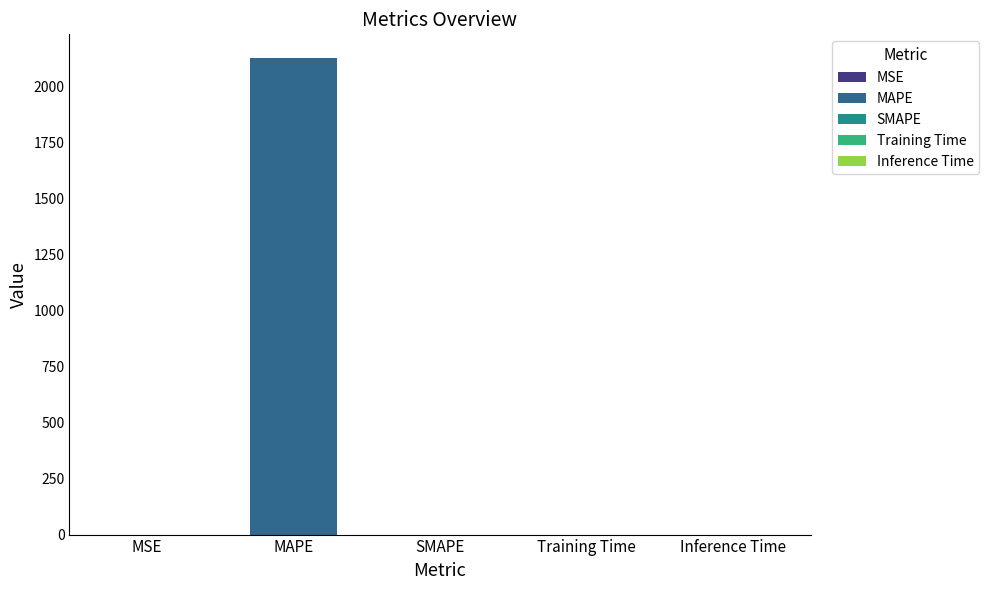

Does the chart contain stacked bars?

No